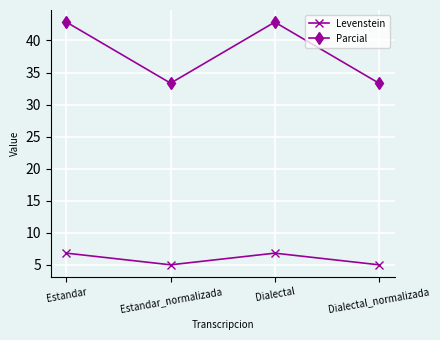

What is the label of the 4th point from the right?

Estandar